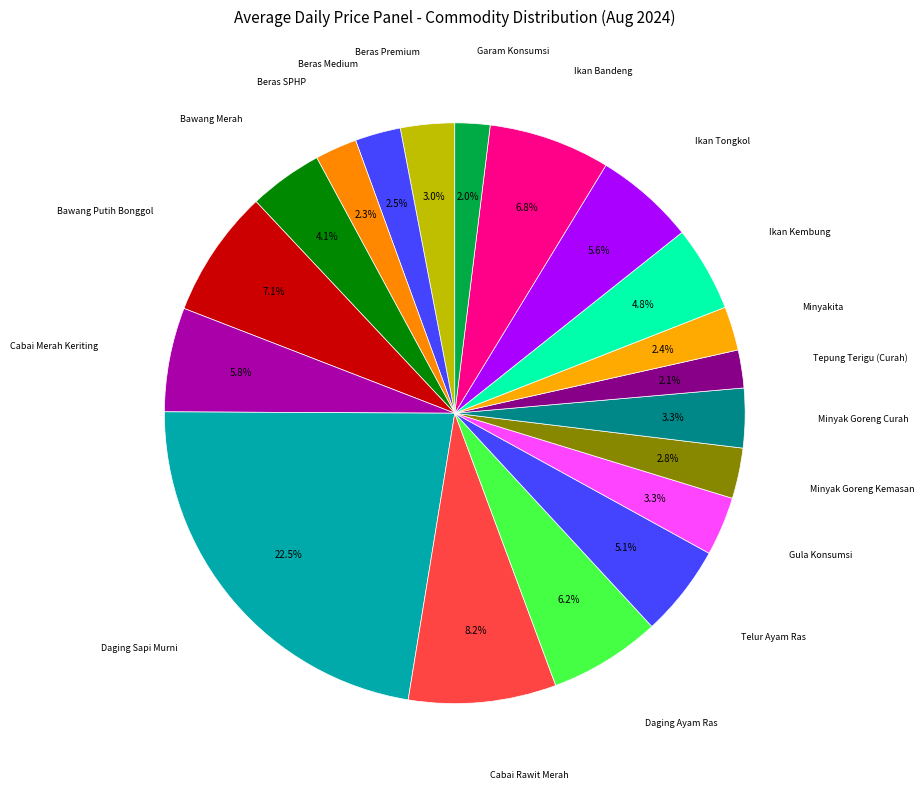

What is the smallest slice in the pie chart?

Garam Konsumsi